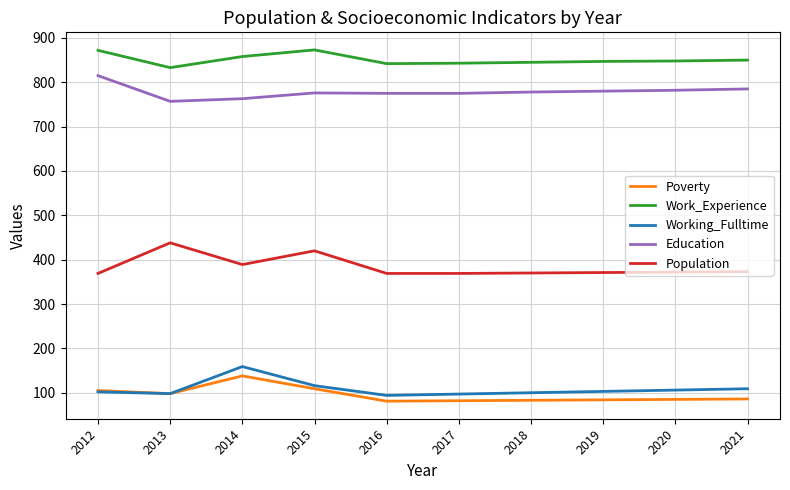

The Work_Experience series shows 1499 at 2012. True or false?

False